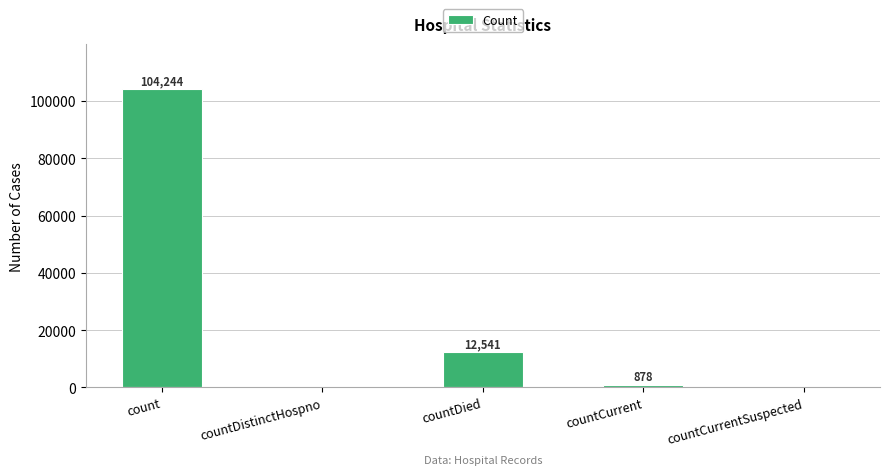

What value does the data have at countCurrent?

878